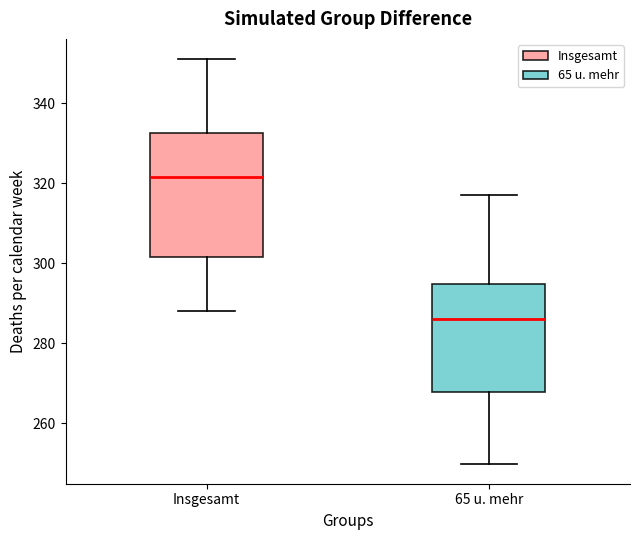

Where does the upper whisker of the box for 65 u. mehr end on the y-axis? The values are not printed on the chart, so give them approximately, as read against the axis.

318